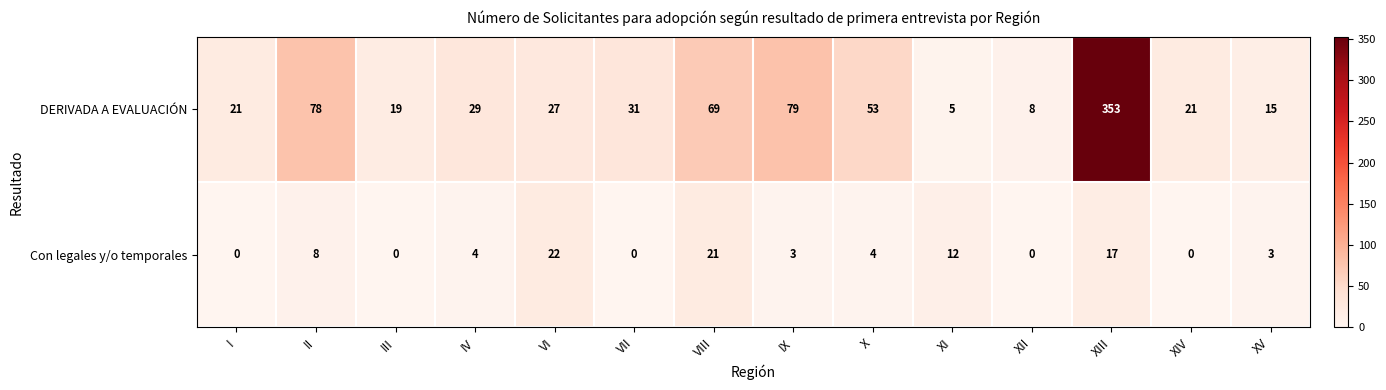

At which label is DERIVADA A EVALUACIÓN closest to 179?

IX